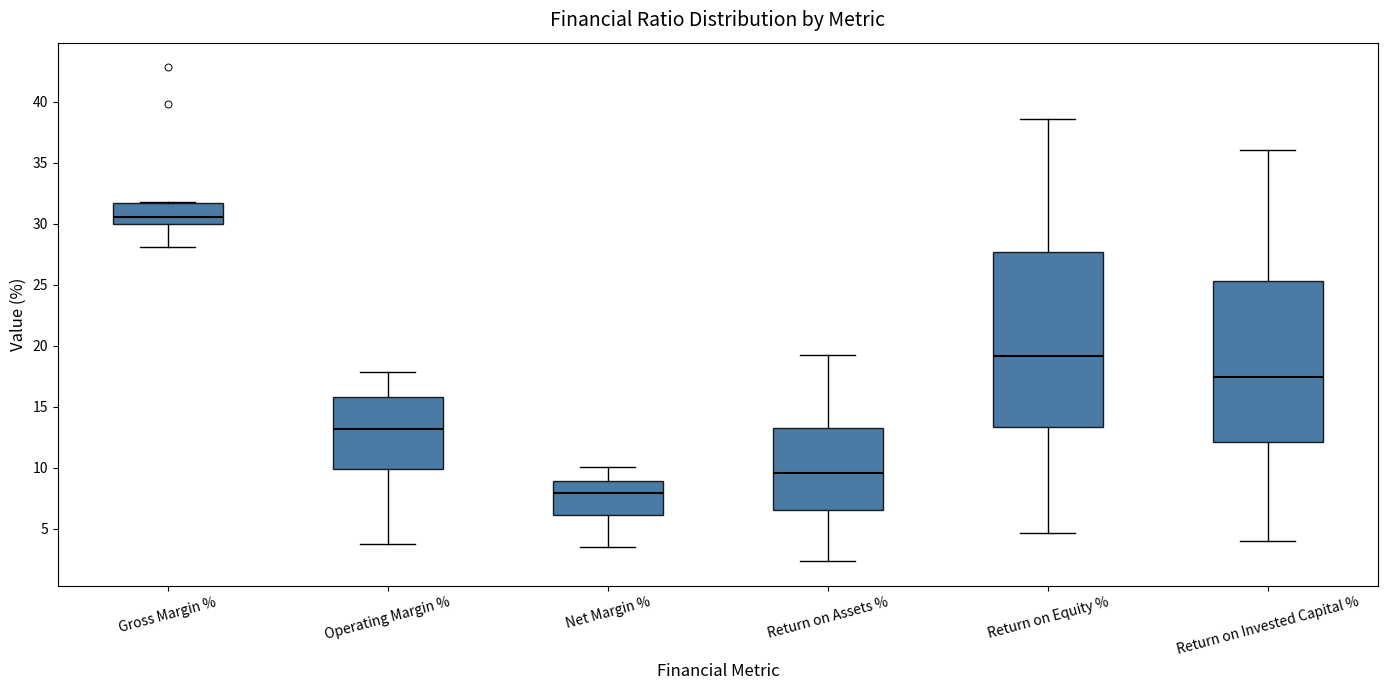

Reading left to right, read every box against the y-axis: the position of its median line, the range the box covers, and the ends of its whiskers. The values are not printed on the chart, so give them approximately, as read against the axis.

Gross Margin %: median 30.5, box 30.0 to 31.5, whiskers 28.0 to 32.0
Operating Margin %: median 13.0, box 10.0 to 16.0, whiskers 3.5 to 18.0
Net Margin %: median 8.0, box 6.0 to 9.0, whiskers 3.5 to 10.0
Return on Assets %: median 9.5, box 6.5 to 13.0, whiskers 2.5 to 19.0
Return on Equity %: median 19.0, box 13.5 to 27.5, whiskers 4.5 to 38.5
Return on Invested Capital %: median 17.5, box 12.0 to 25.5, whiskers 4.0 to 36.0